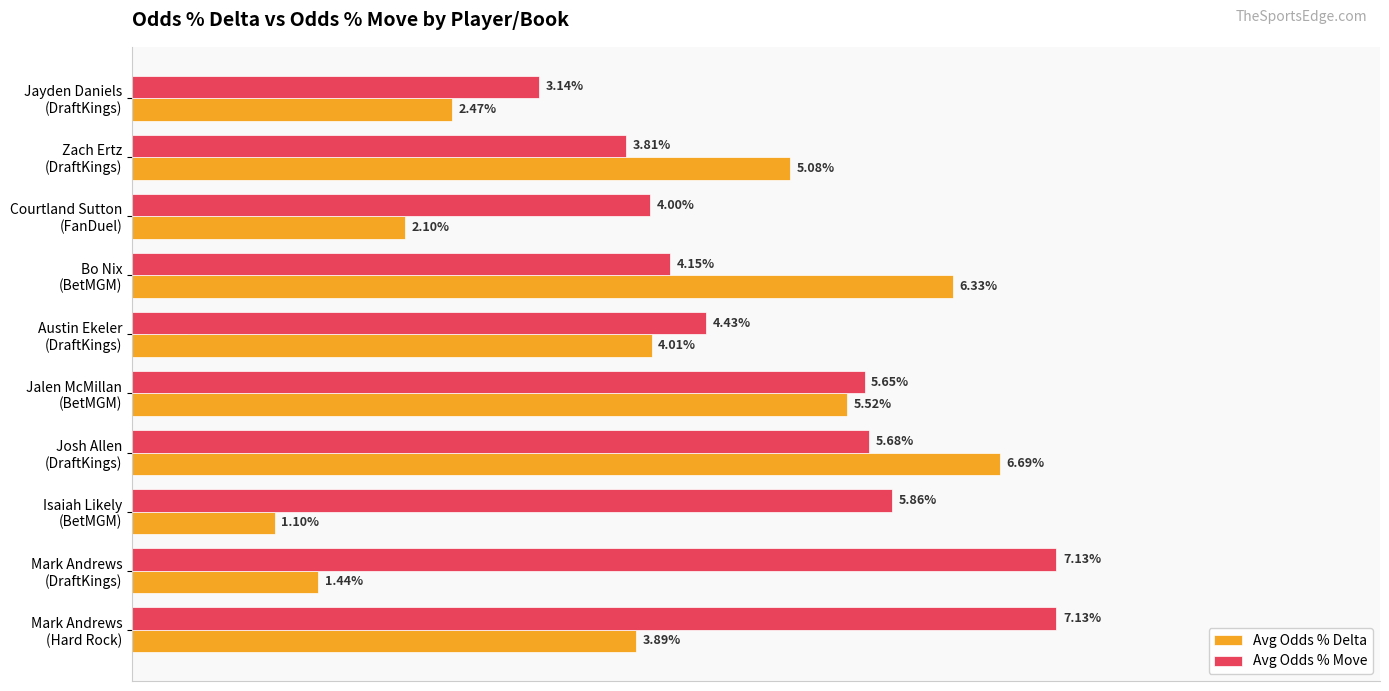

What are all the series names shown in the legend?

Avg Odds % Delta, Avg Odds % Move